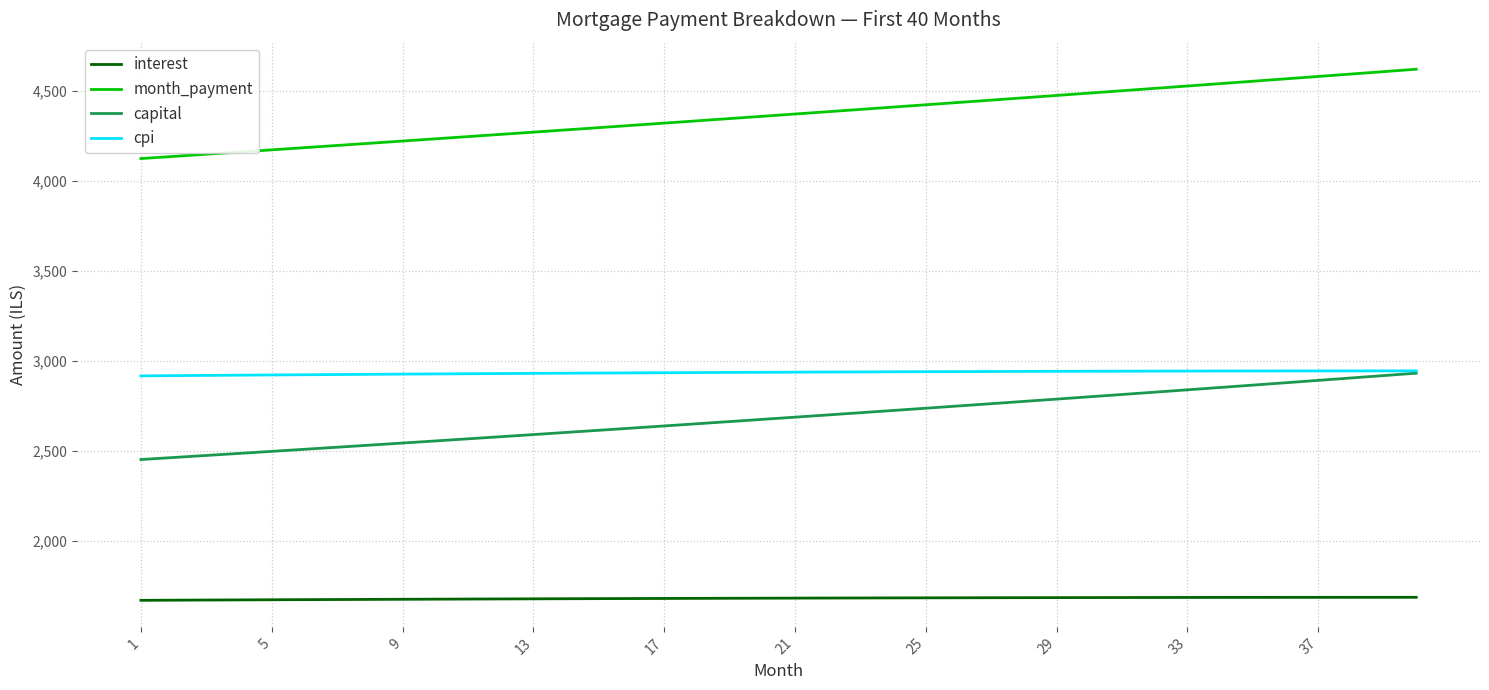

What is the lowest value of the capital series?

2453.4